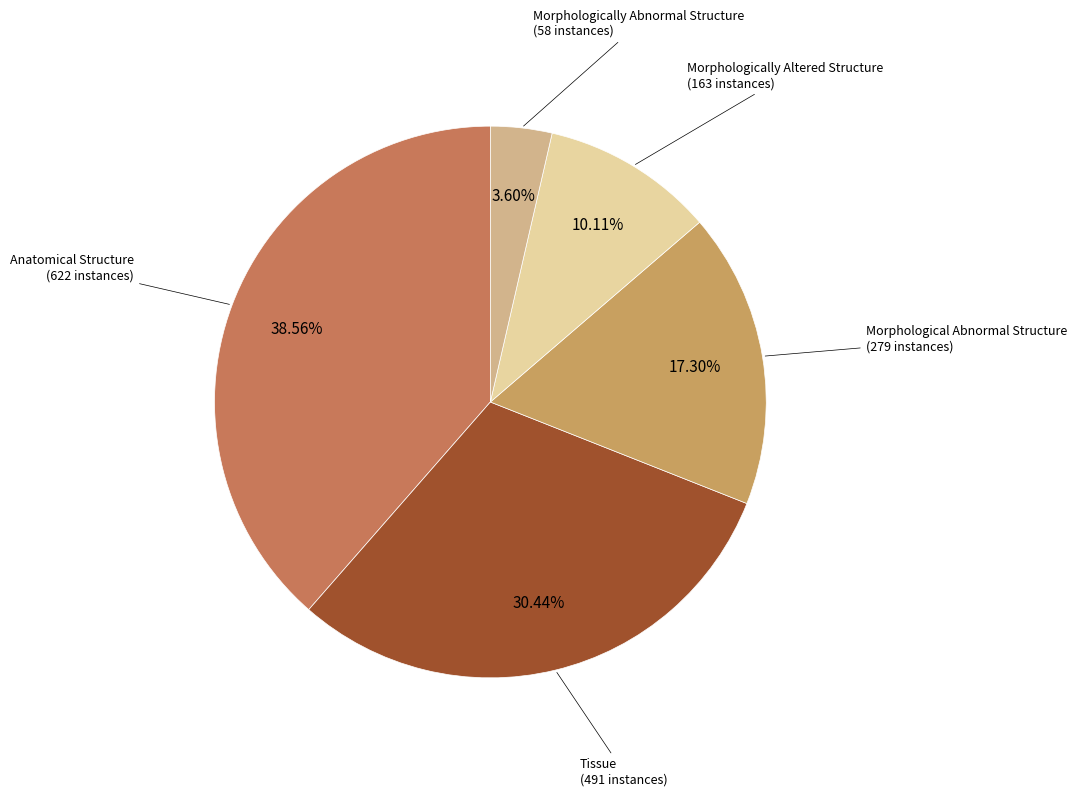

Combined, what portion of the pie is Morphologically Abnormal Structure and Morphologically Altered Structure?

13.7%